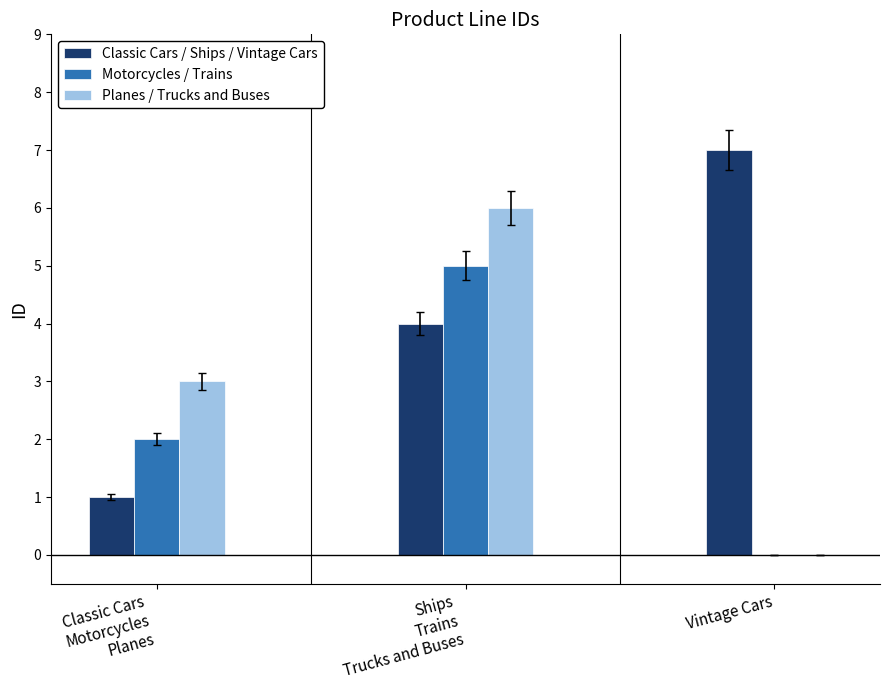

Is it true that Classic Cars / Ships / Vintage Cars equals 5 at Vintage Cars?

False